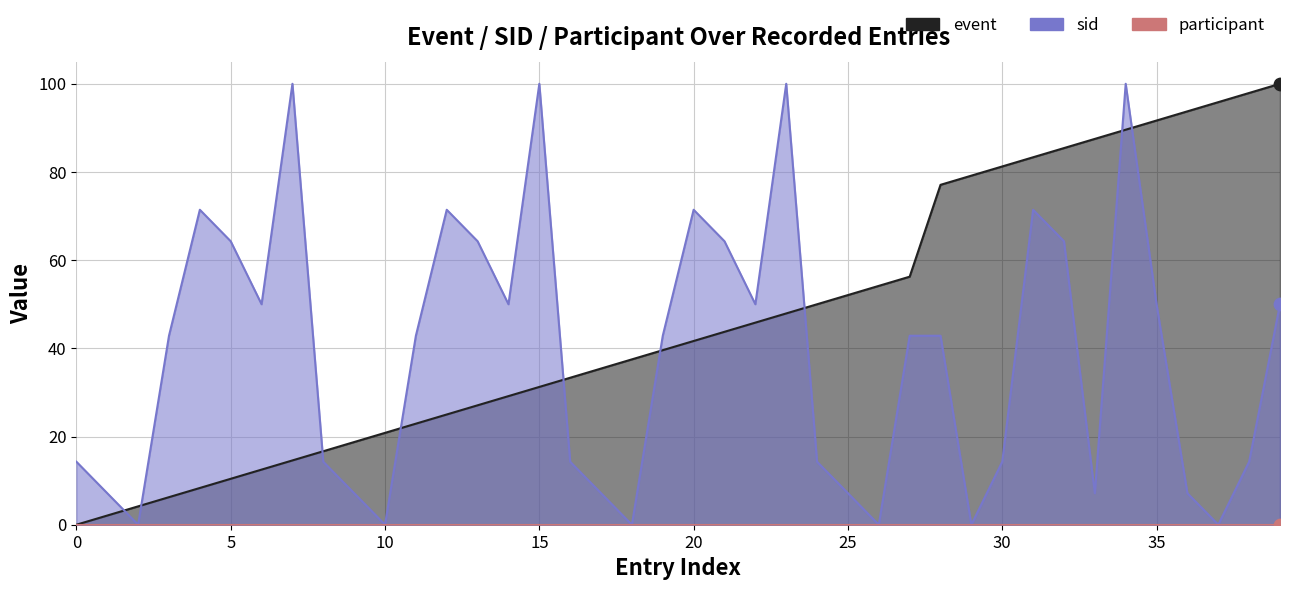

Which series contains the lowest Y value?

event